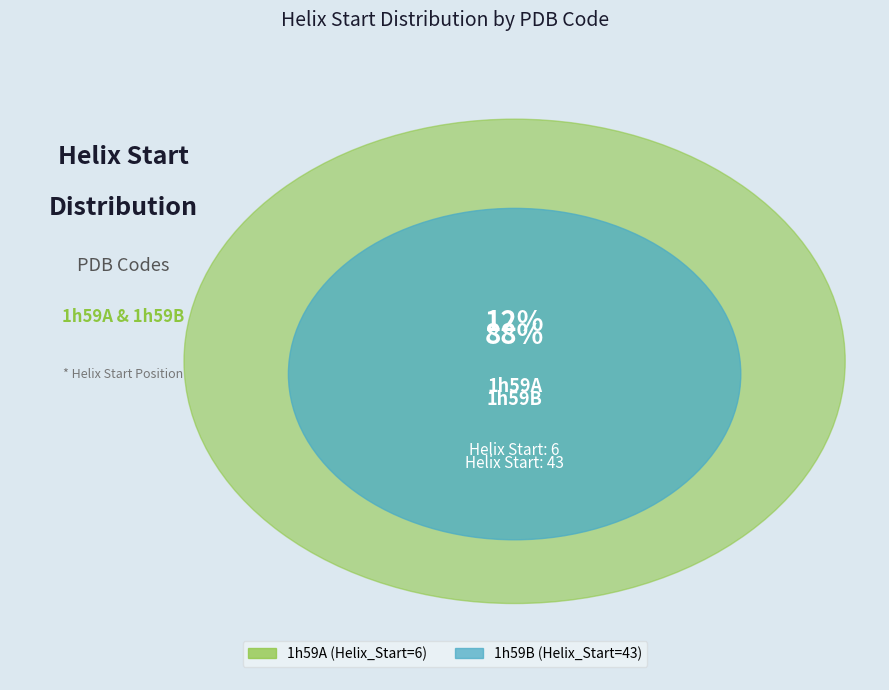

To the nearest percent, what portion does 1h59A represent?

12%